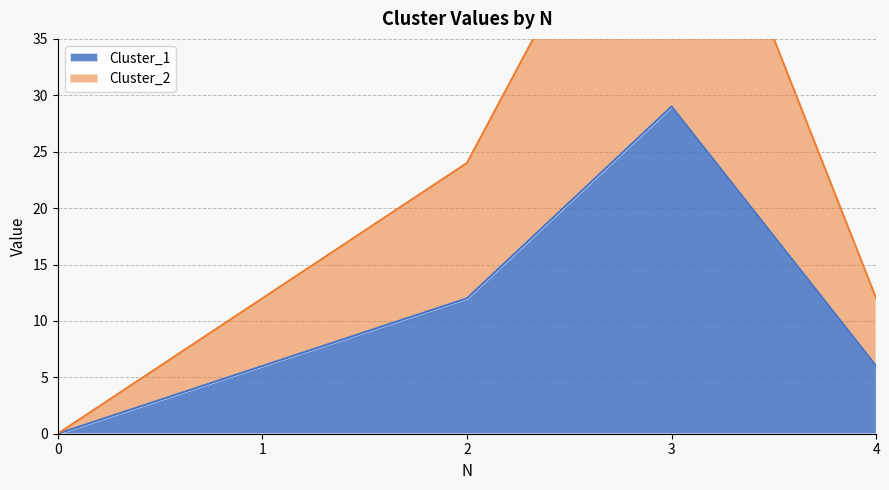

Rank the series by their average value, from highest to lowest.

Cluster_2, Cluster_1